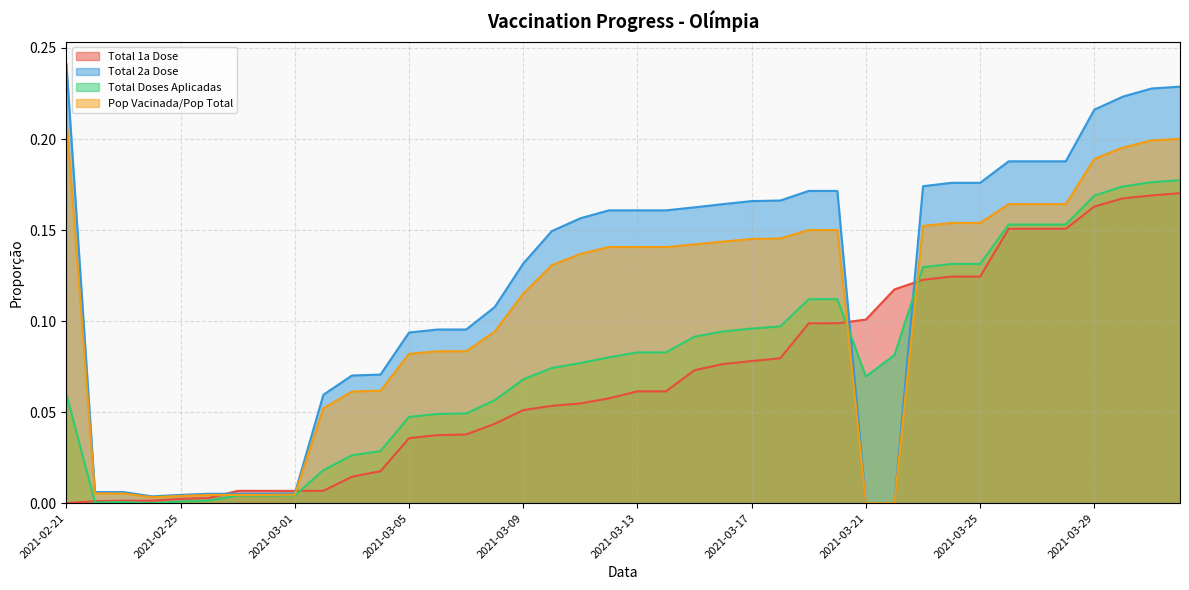

Which series has the widest spread of values?

Total 2a Dose